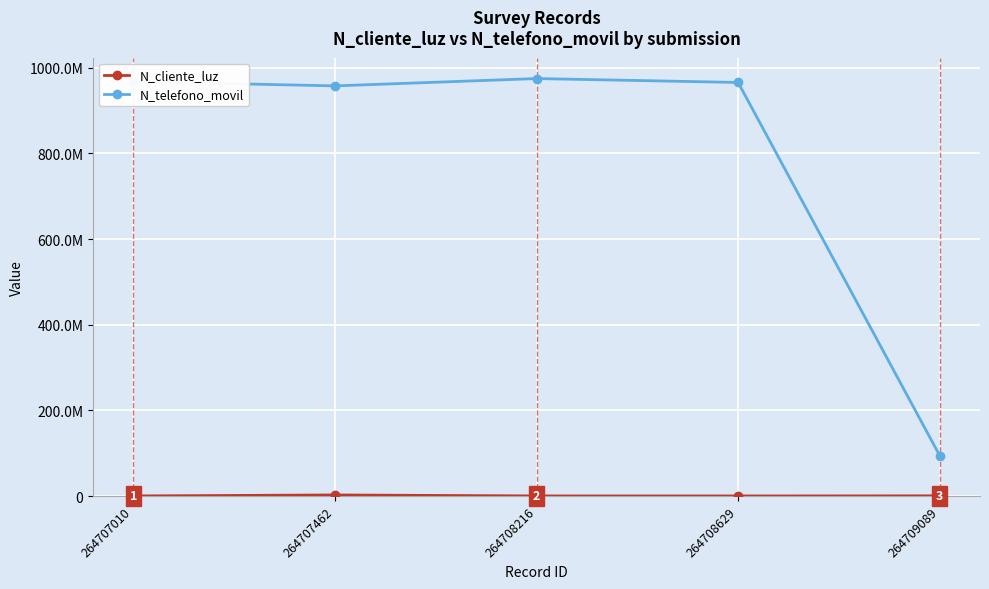

Rank the series by their average value, from highest to lowest.

N_telefono_movil, N_cliente_luz